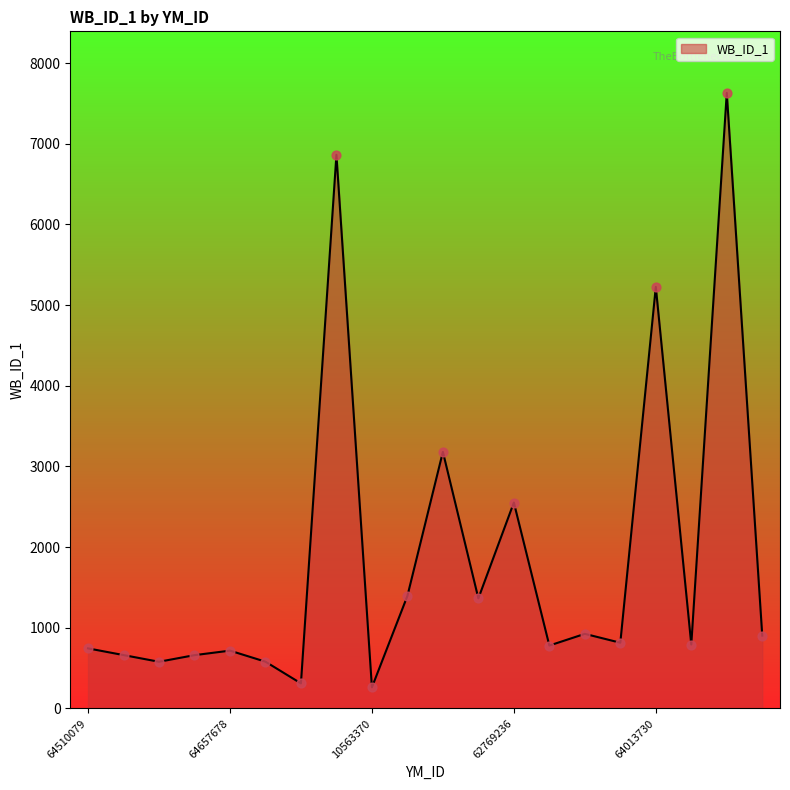

What is the difference between the maximum and minimum values?

7369